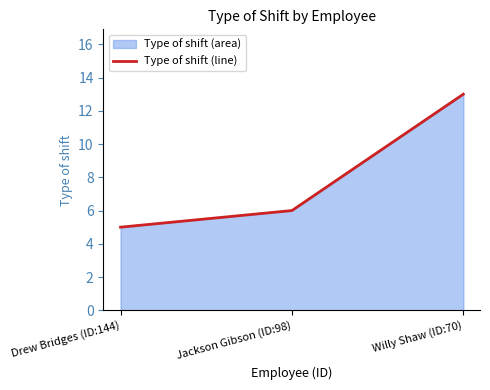

How many distinct data groups are displayed?

1